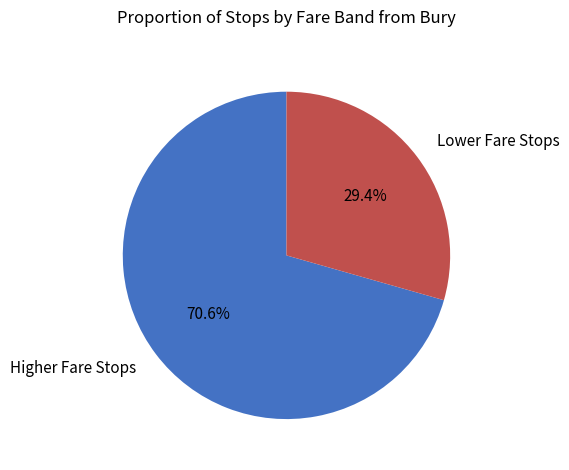

What is the ratio of the value at Lower Fare Stops to the value at Higher Fare Stops?

0.4